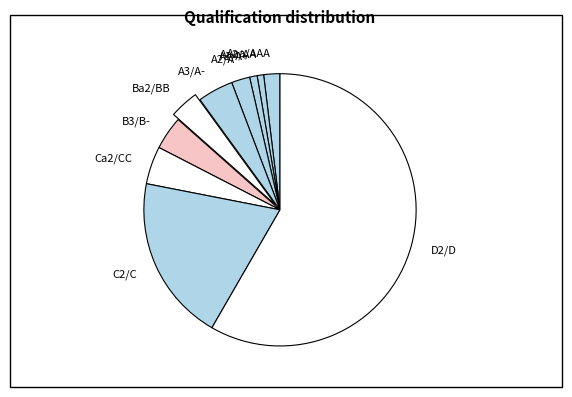

Is the sum of A3/A- and B3/B- greater than half?

No